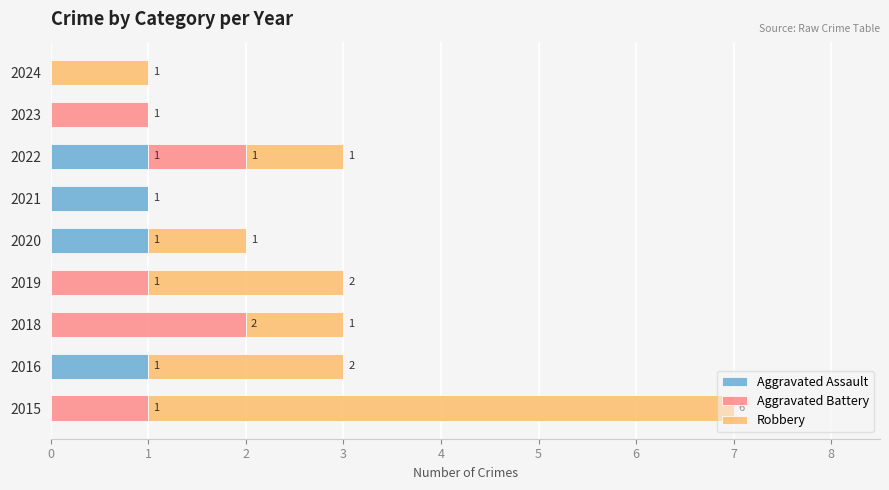

What is the total value across all series at 2018?

3